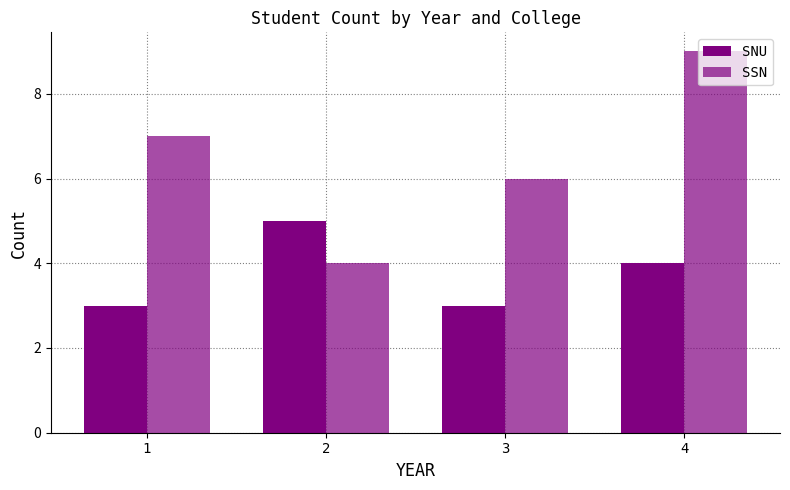

Reading right to left, list all the values displayed in this chart.

SNU: 4	3	5	3
SSN: 9	6	4	7